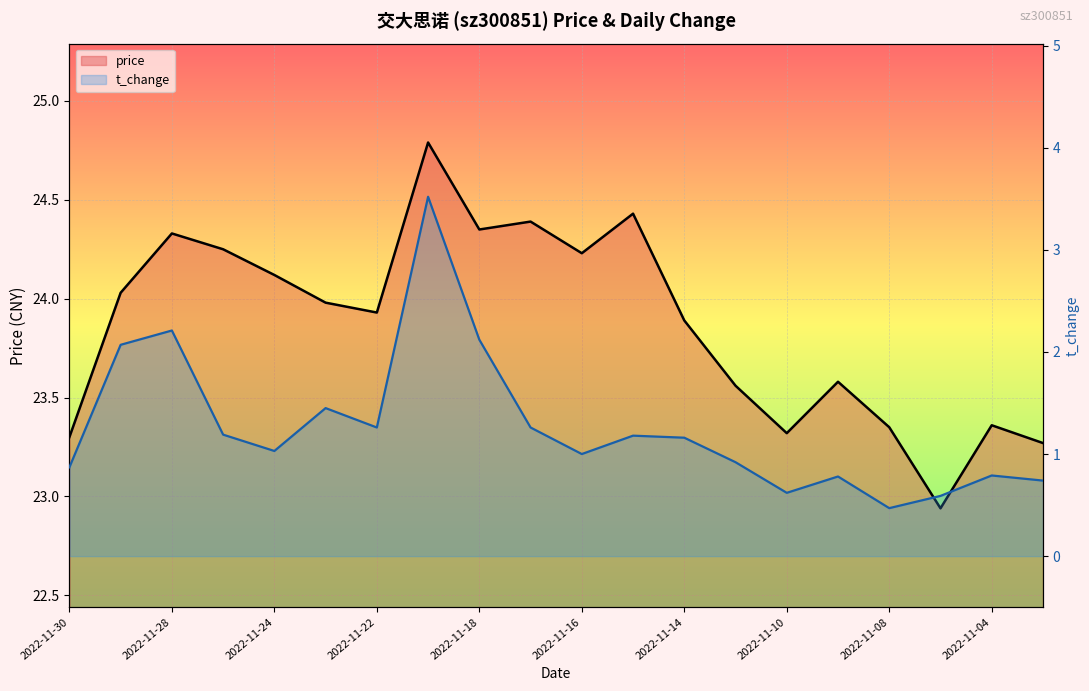

Which series has the largest total across all categories?

price